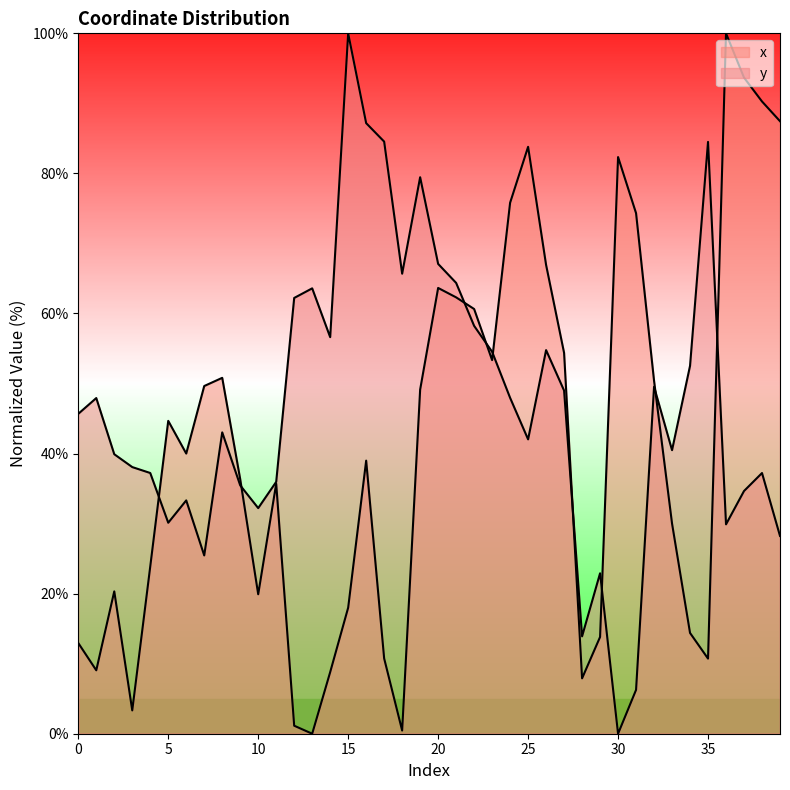

What is the difference between the second highest and second lowest values in the x series?

93.2